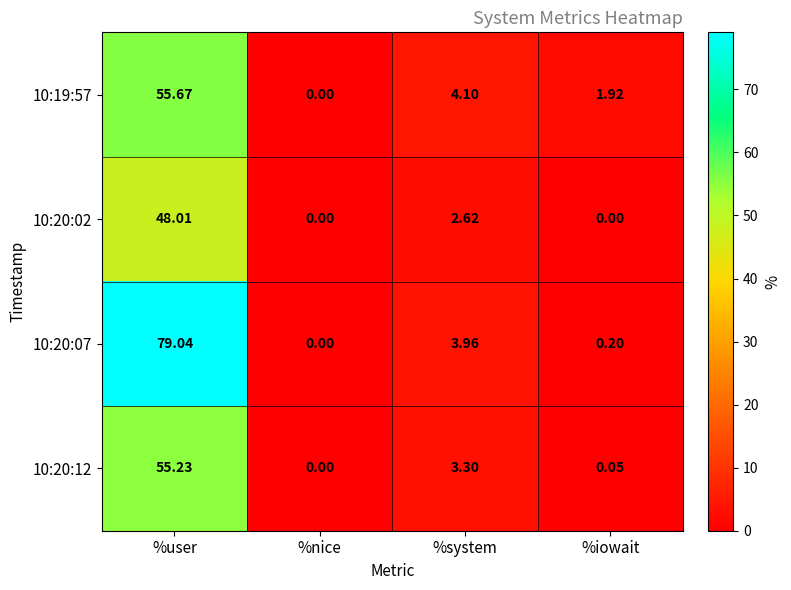

Where does the 10:20:12 series first go above 3?

%user